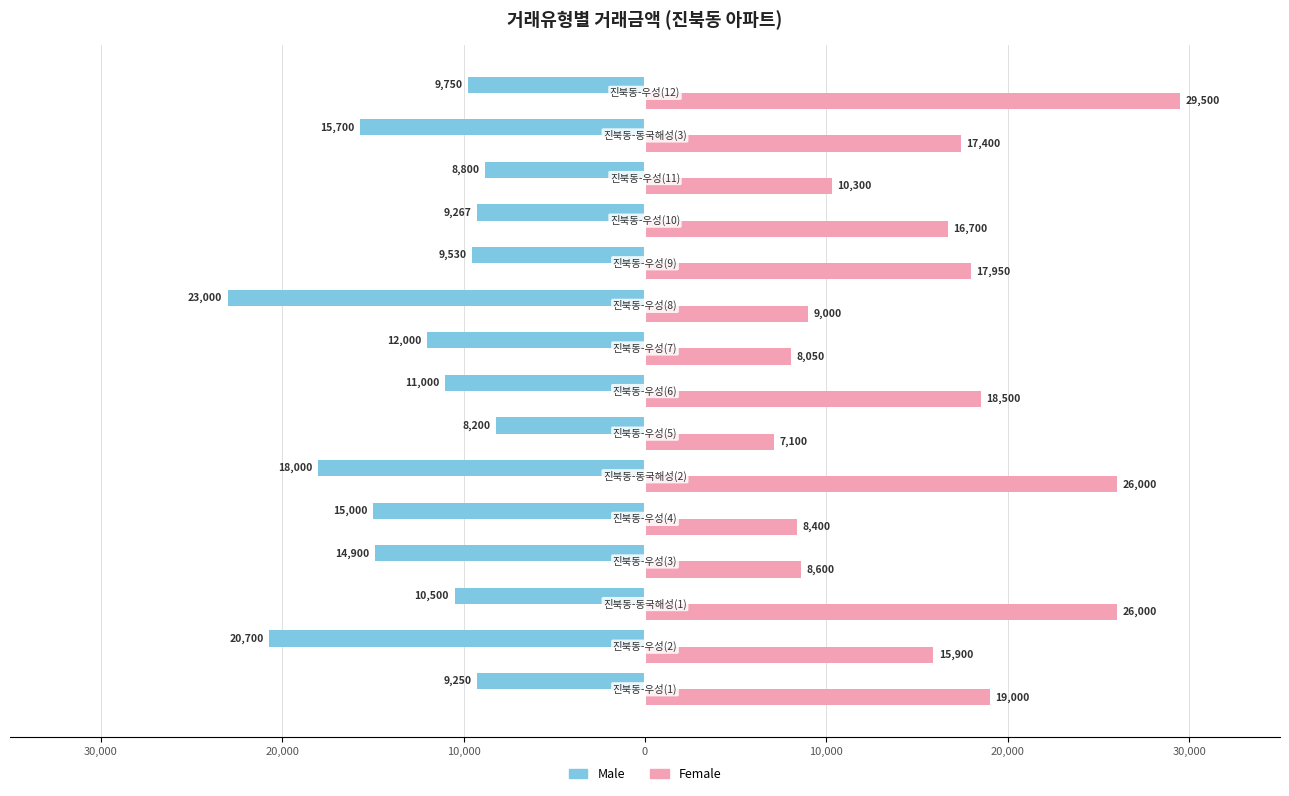

What are all the series names shown in the legend?

Male, Female